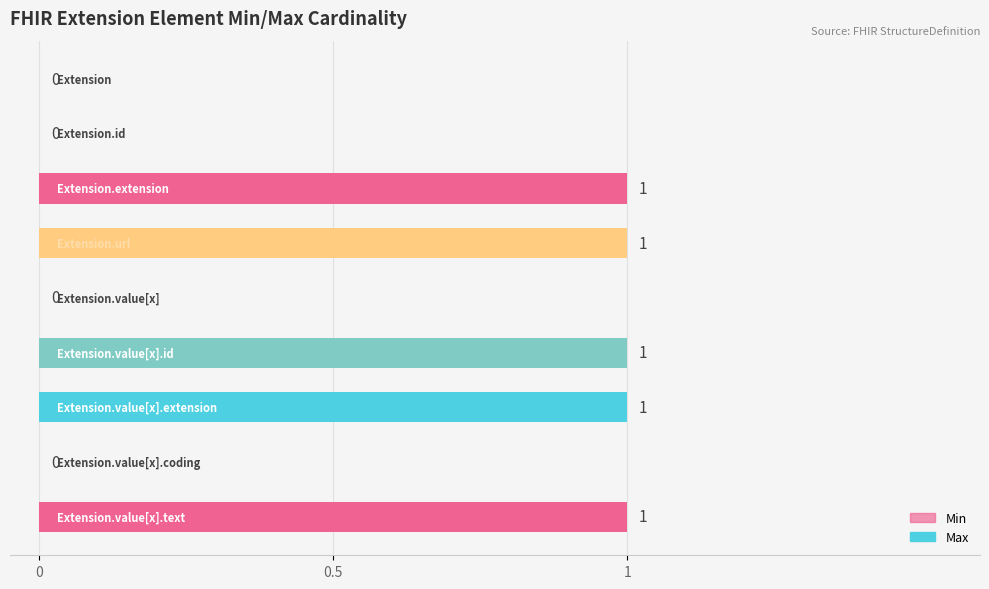

The Max series shows 1 at 5. True or false?

True